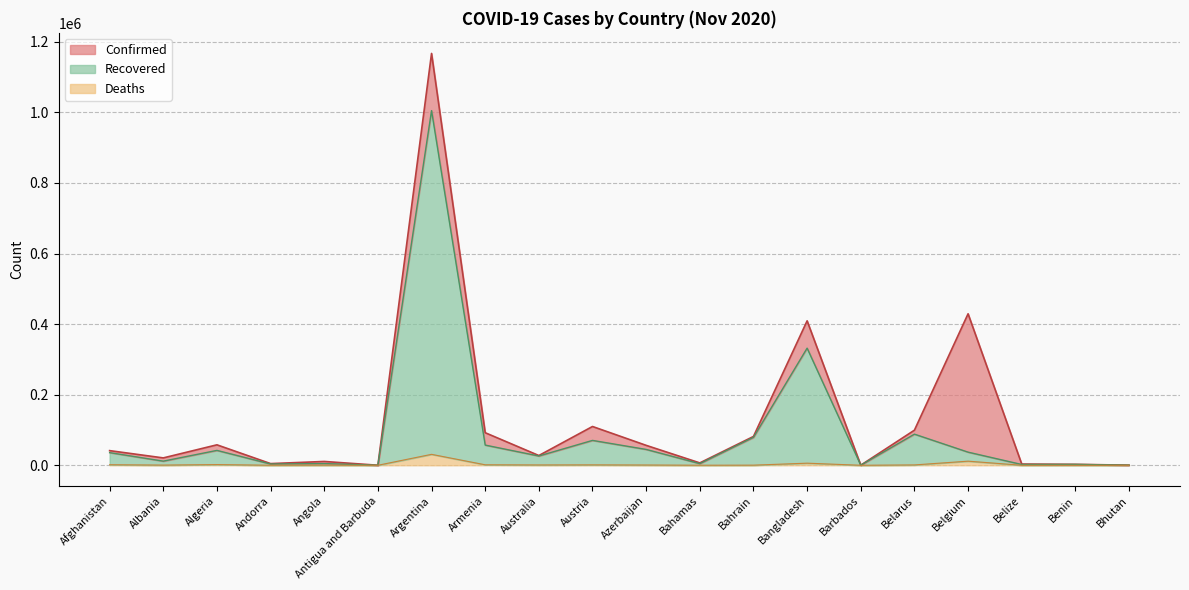

True or false: Recovered_line has a value of 11698 at Albania.

True